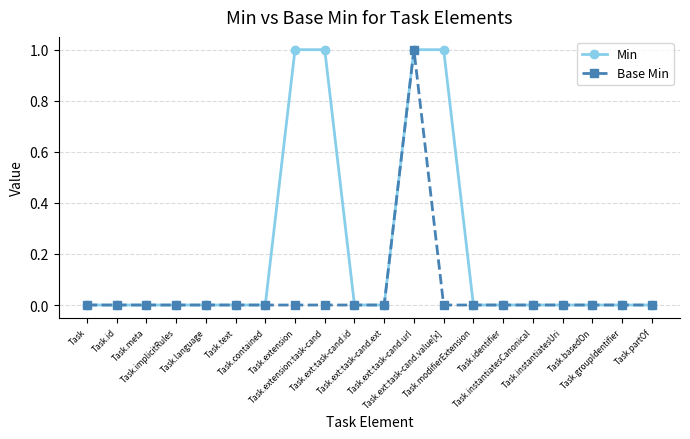

Count the number of data series in this chart.

2